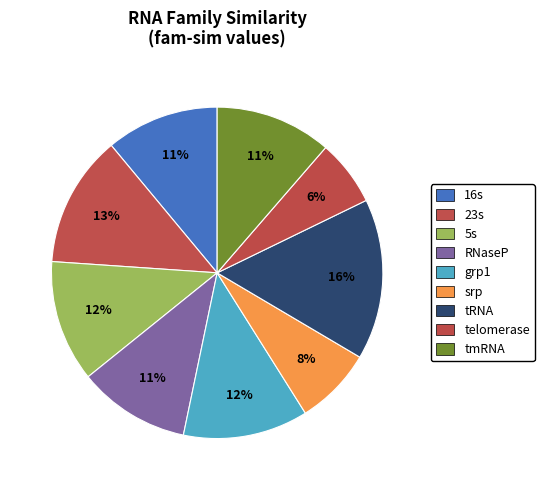

To the nearest percent, what is the combined percentage of 16s and tRNA?

27%